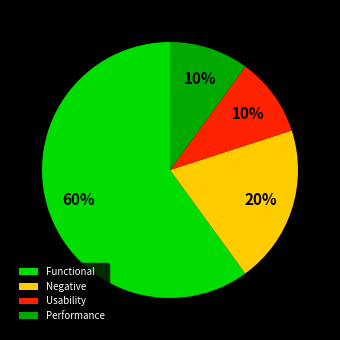

Is the sum of Performance and Negative greater than half?

No